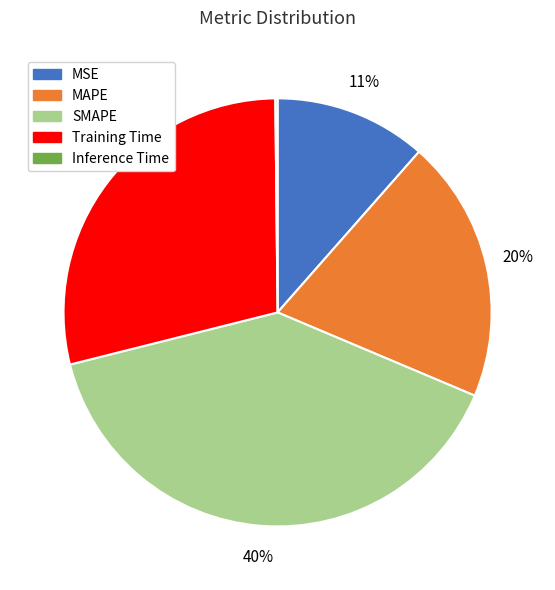

The SMAPE slice represents 40% of the pie. True or false?

True